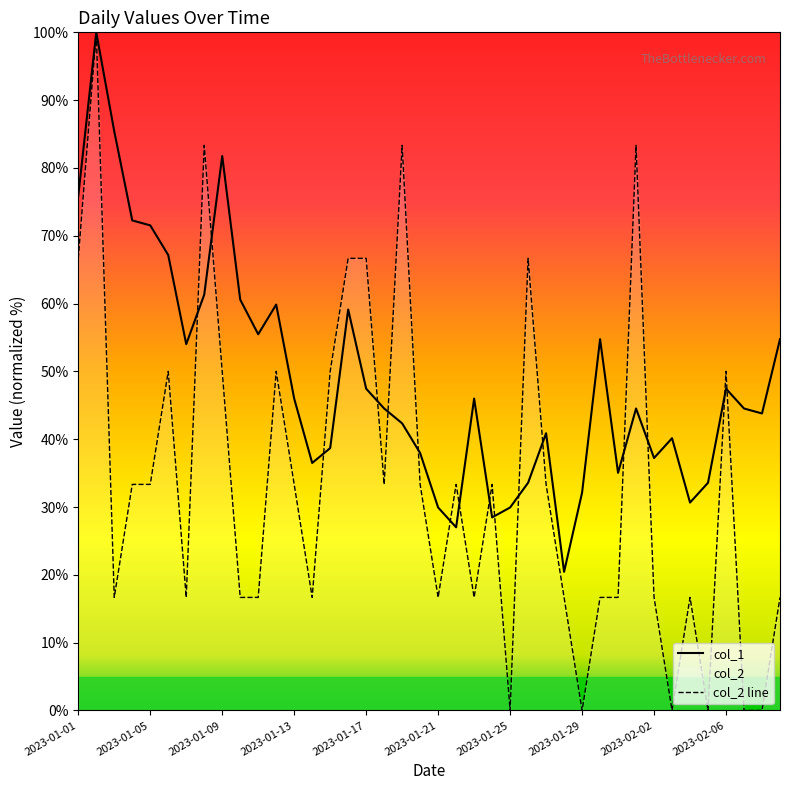

Is it true that col_1 equals 55.5 at 10?

True